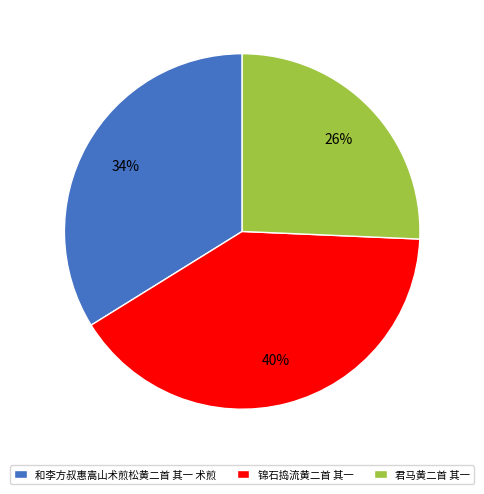

Combined, do 君马黄二首 其一 and 和李方叔惠嵩山术煎松黄二首 其一 术煎 account for over 50%?

Yes